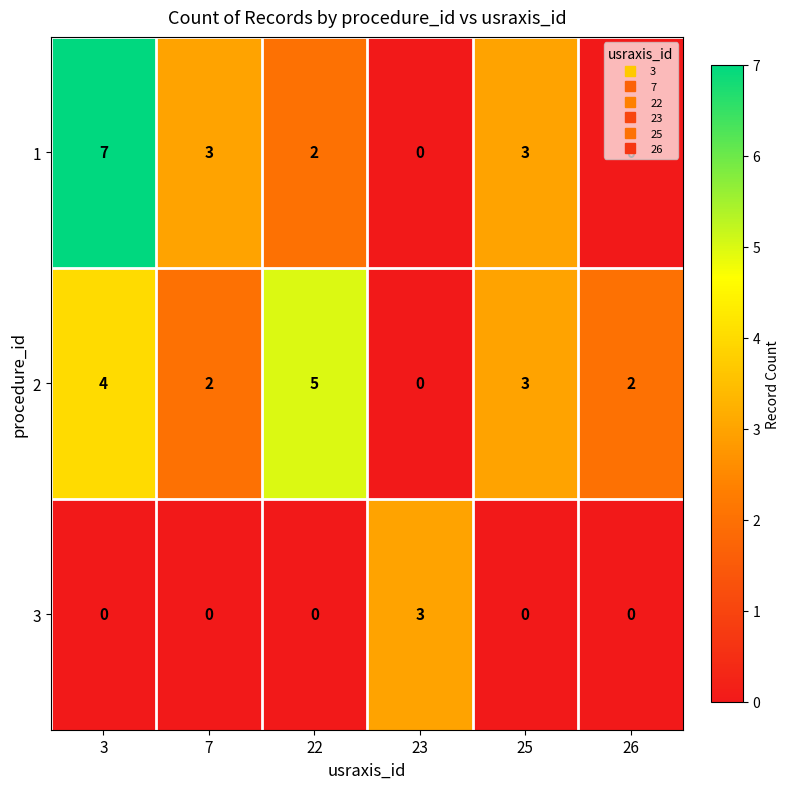

What is the spread (max minus min) of values at 22?

5